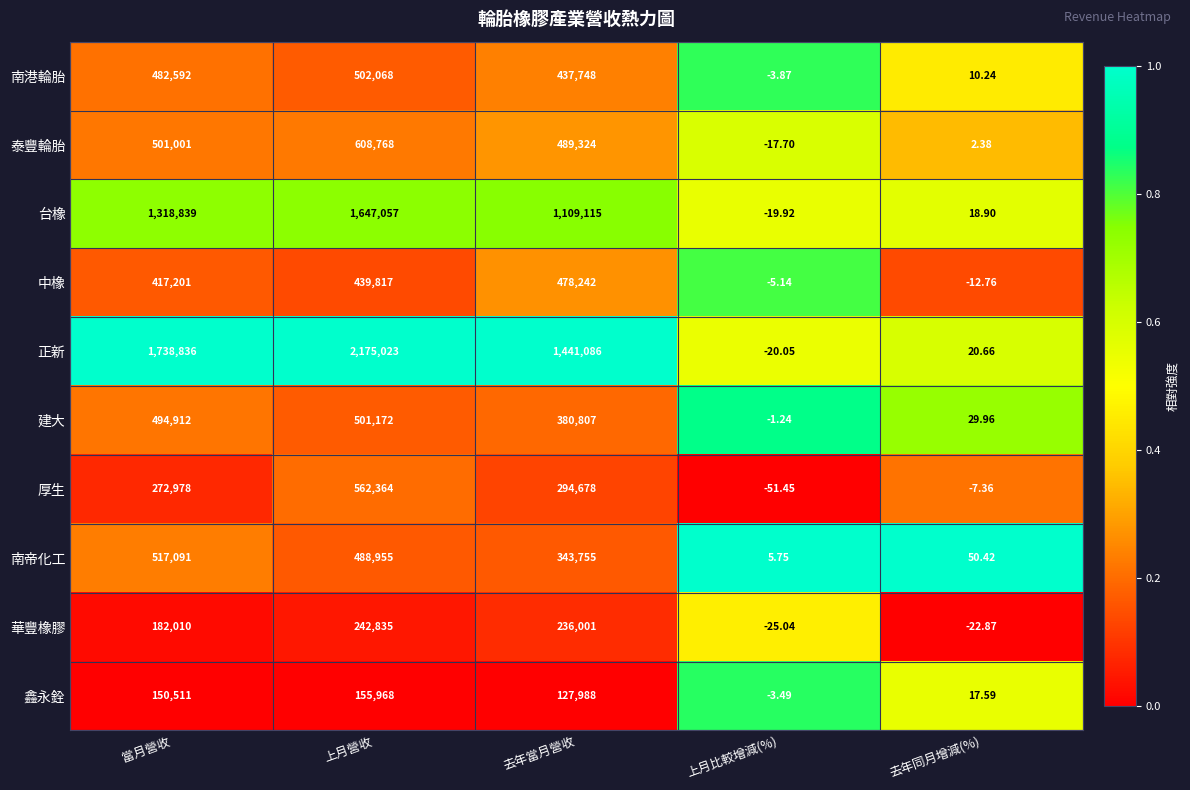

List the series in order of their peak value, highest first.

正新, 台橡, 泰豐輪胎, 厚生, 南帝化工, 南港輪胎, 建大, 中橡, 華豐橡膠, 鑫永銓